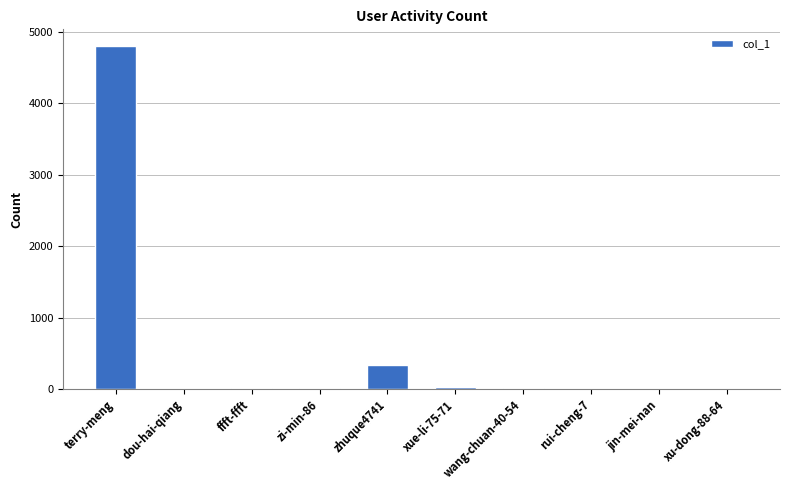

At which category does the chart reach its peak across all series?

terry-meng